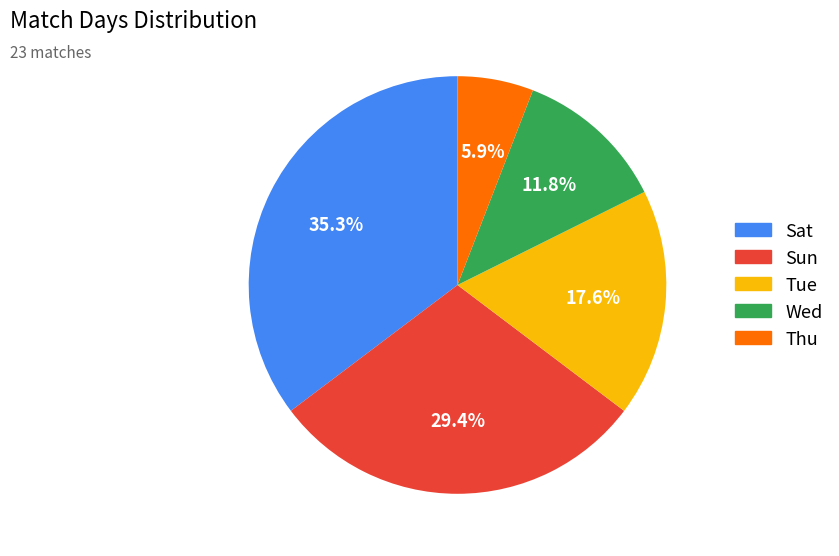

How many slices are in this pie chart?

5